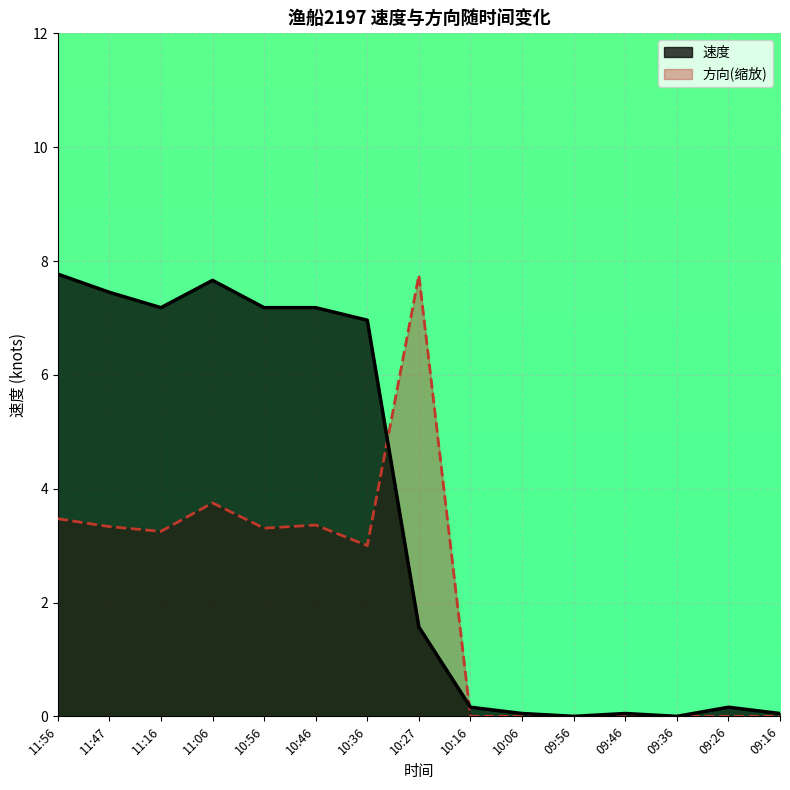

How many values in the 速度 series are below 1?

7